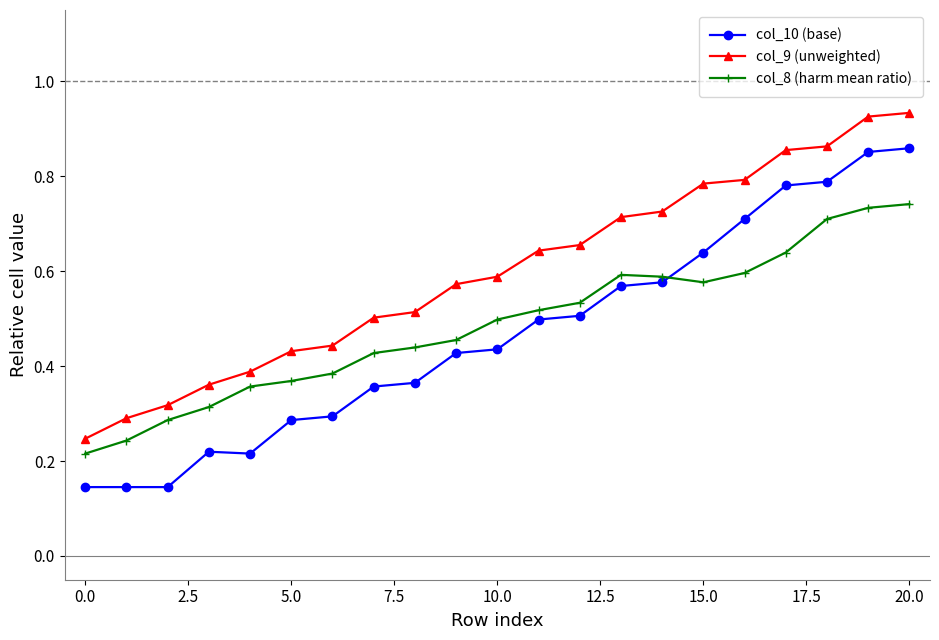

Count the col_8 (harm mean ratio) values in the range 0 to 1.

21